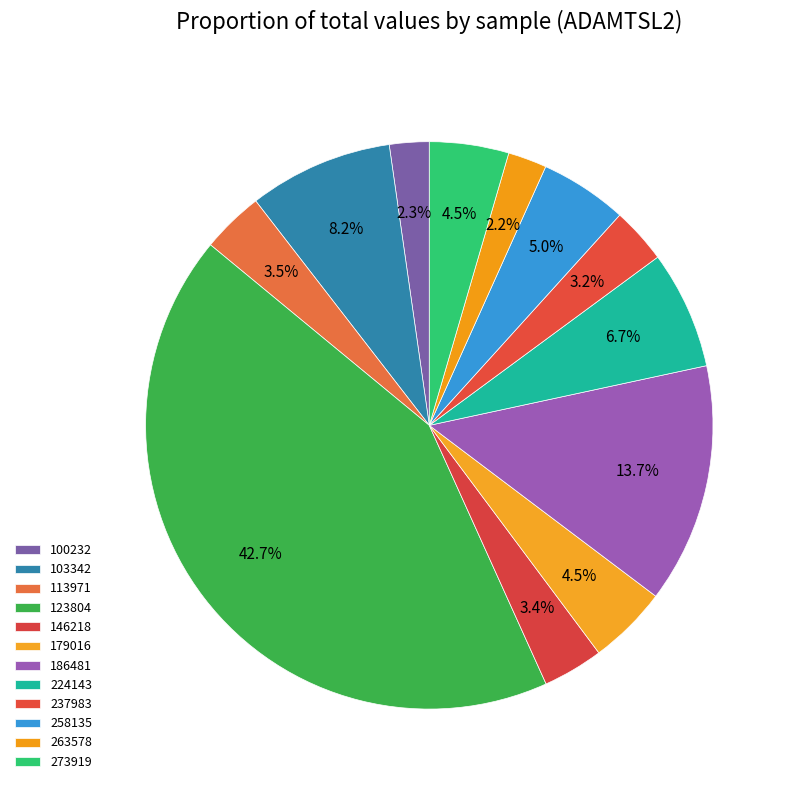

Which slice is the largest?

123804